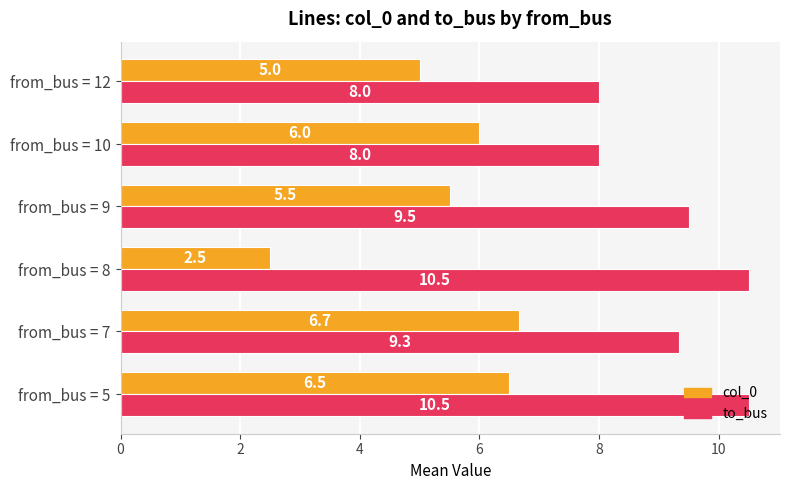

Count the col_0 values in the range 5 to 6.

3